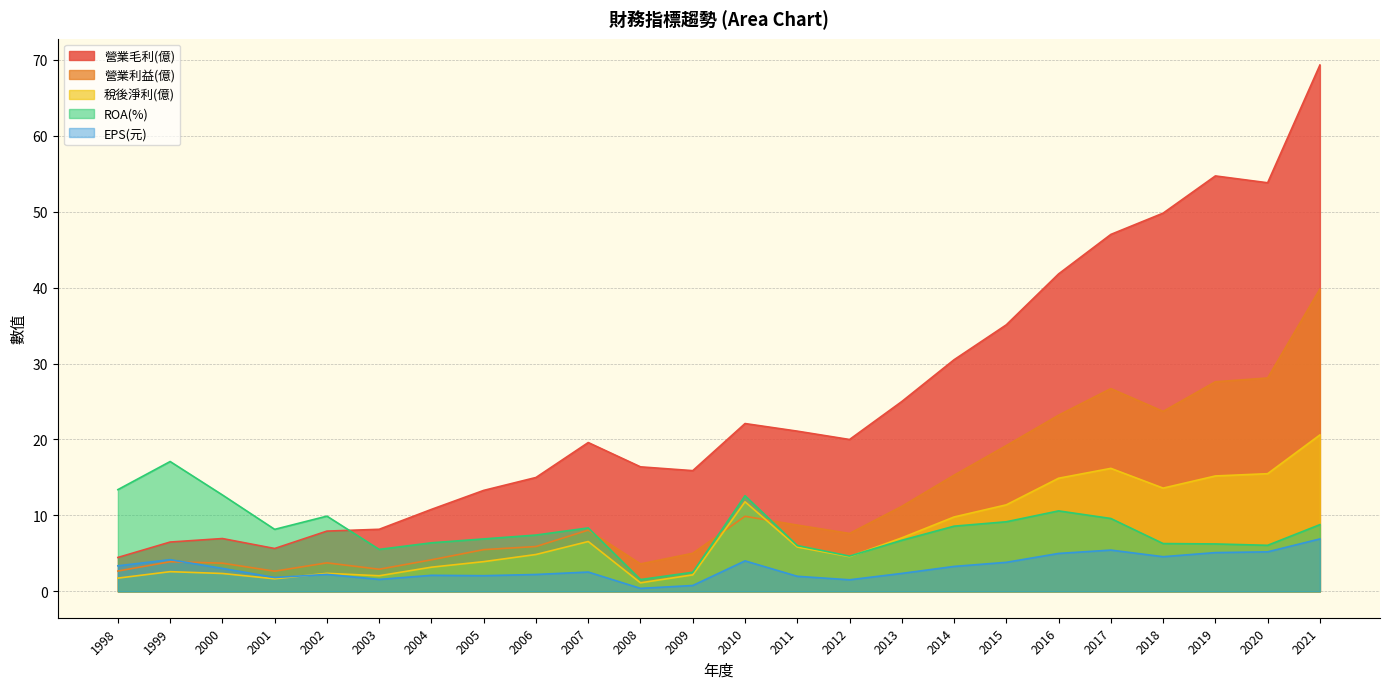

The value of 營業毛利(億) at 2003 is 8.2. True or false?

True